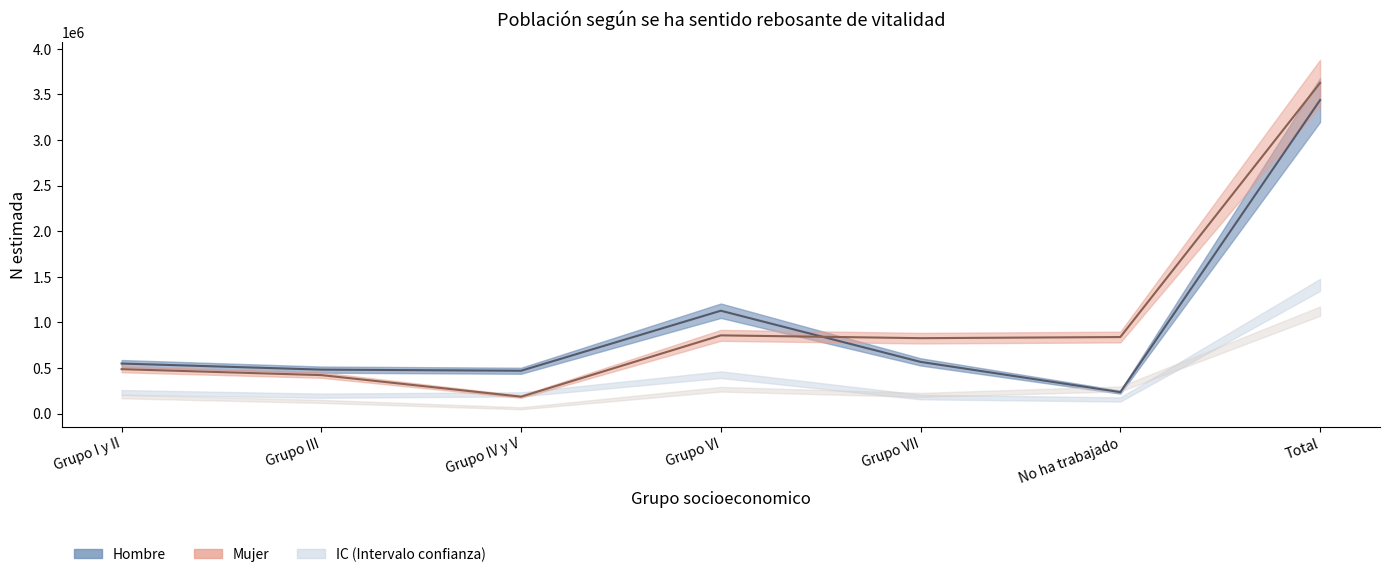

What is the highest value of the Mujer N estimada series?

3625450